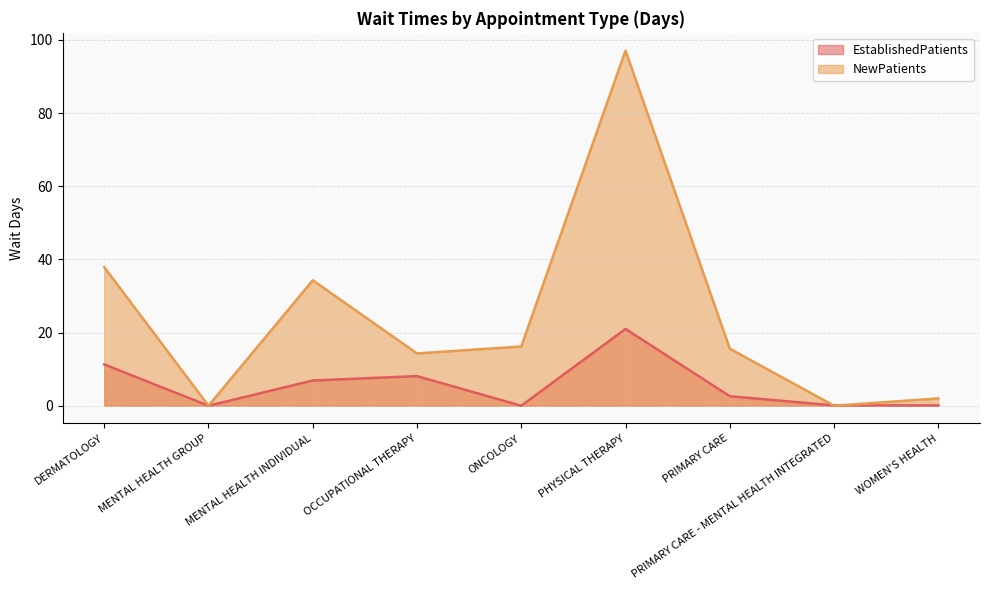

What is the label of the 3rd point from the left?

MENTAL HEALTH INDIVIDUAL